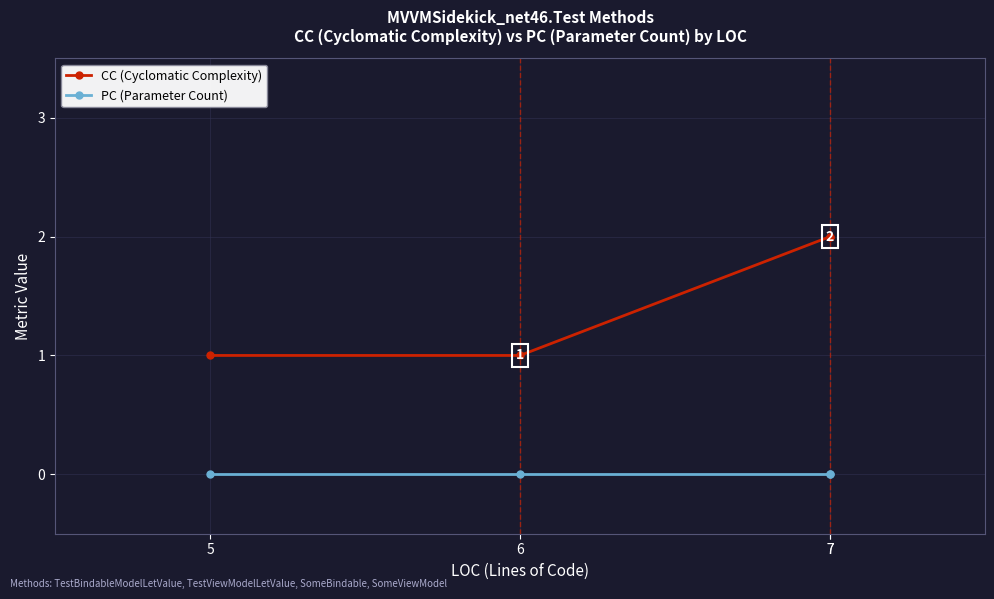

At 6, list the series in order from largest to smallest.

CC (Cyclomatic Complexity), PC (Parameter Count)